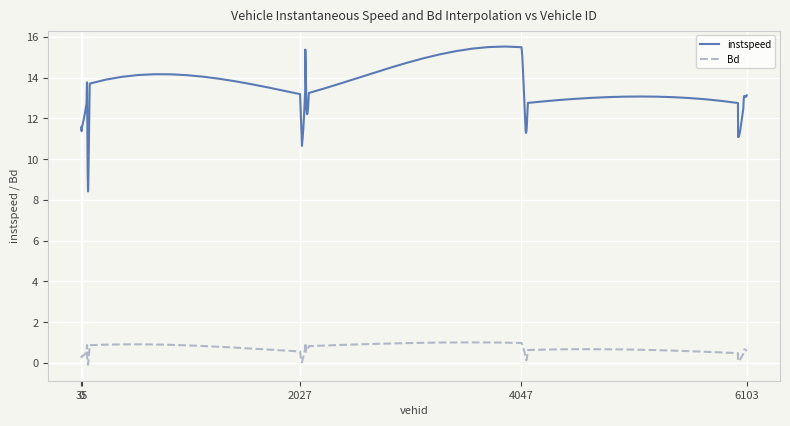

Which series has the widest spread of values?

instspeed